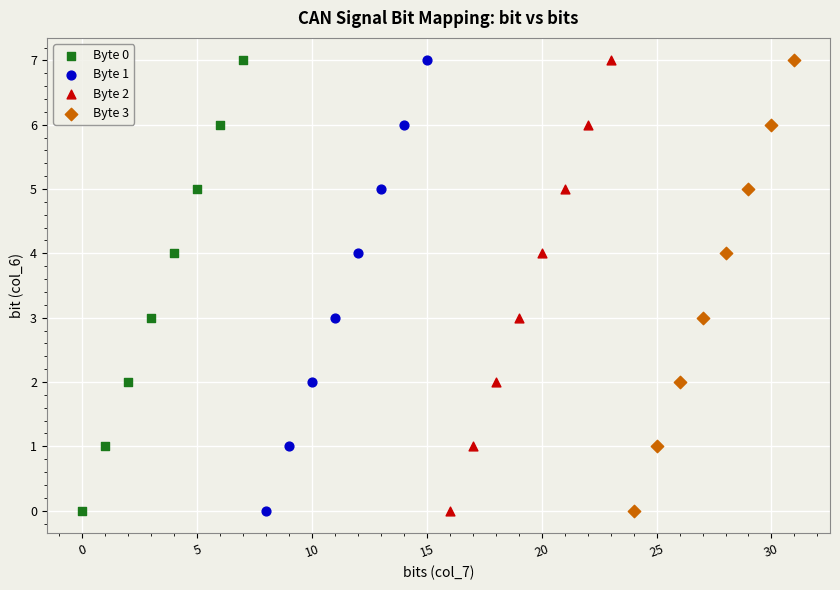

What are all the series names shown in the legend?

Byte 0, Byte 1, Byte 2, Byte 3